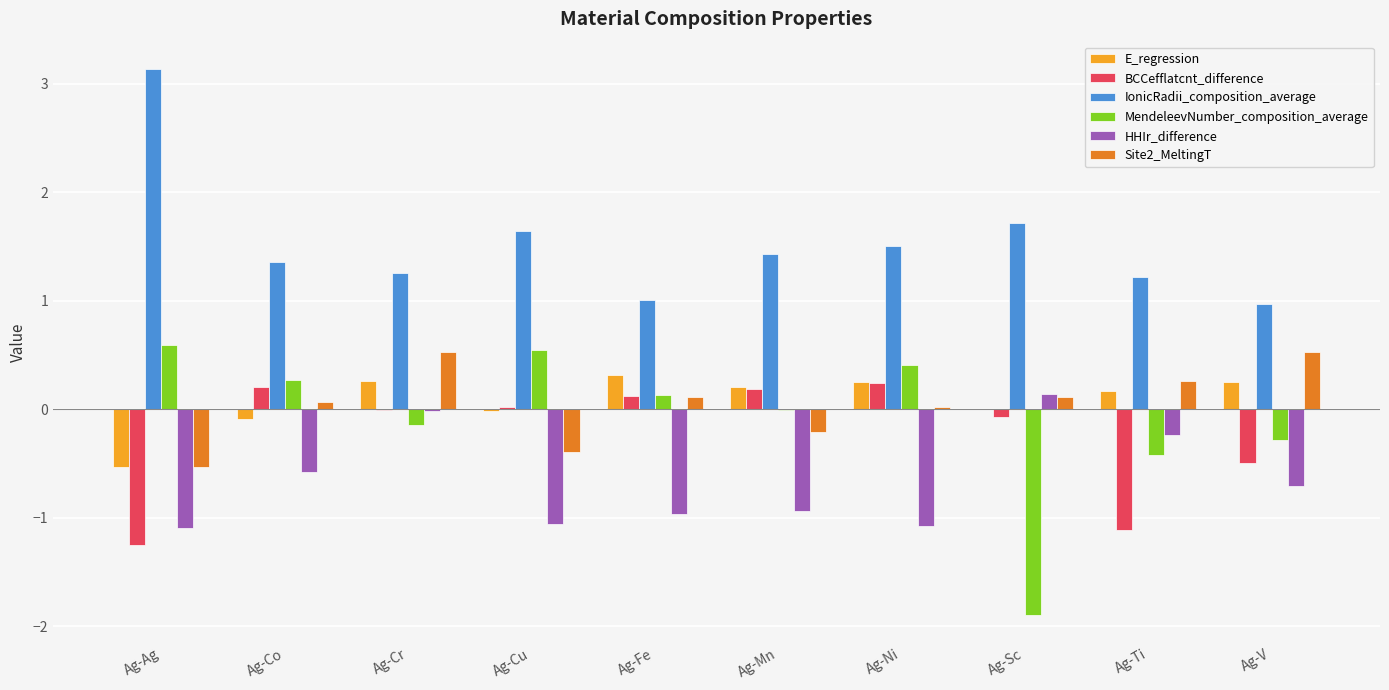

How many distinct data groups are displayed?

6